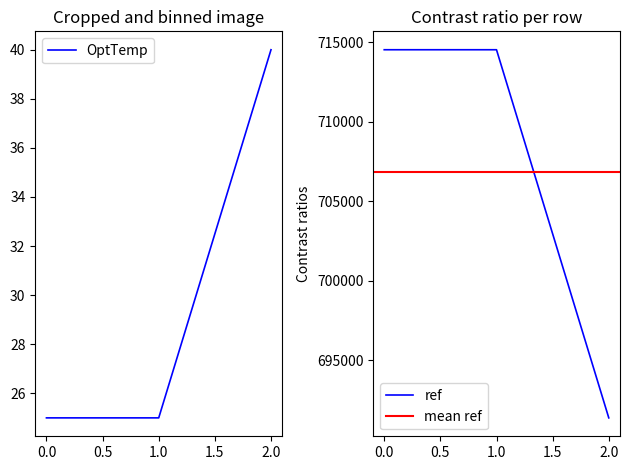

What is the sum of all ref values?

2120447